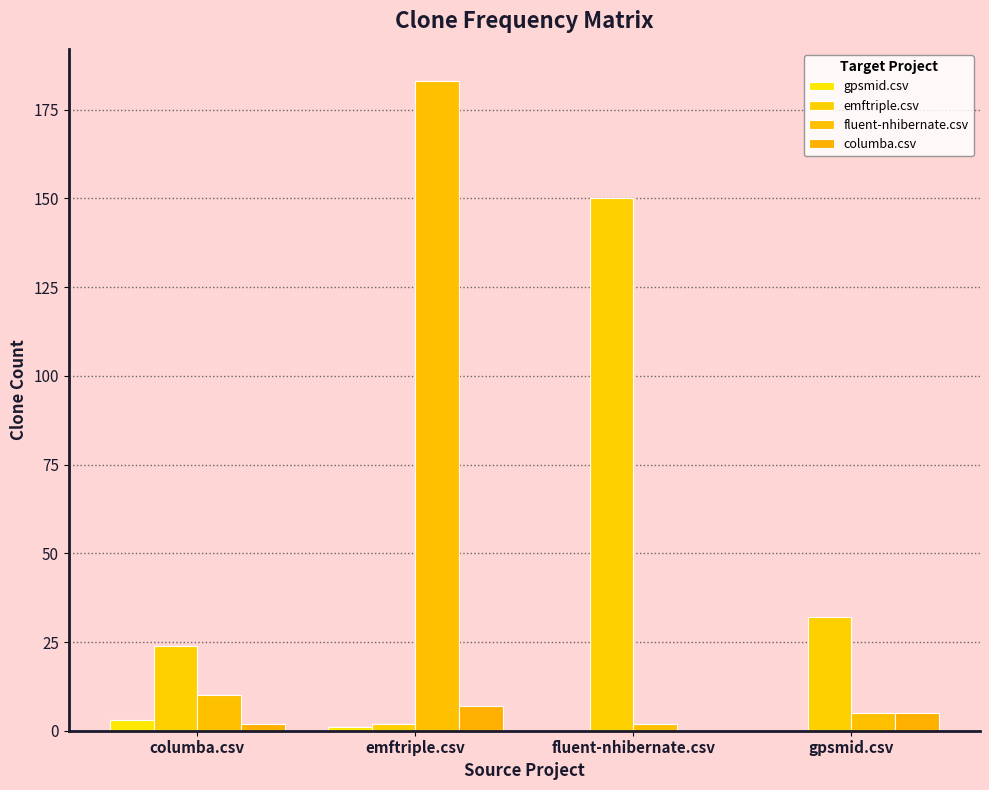

At which category is the sum across all series the highest?

emftriple.csv